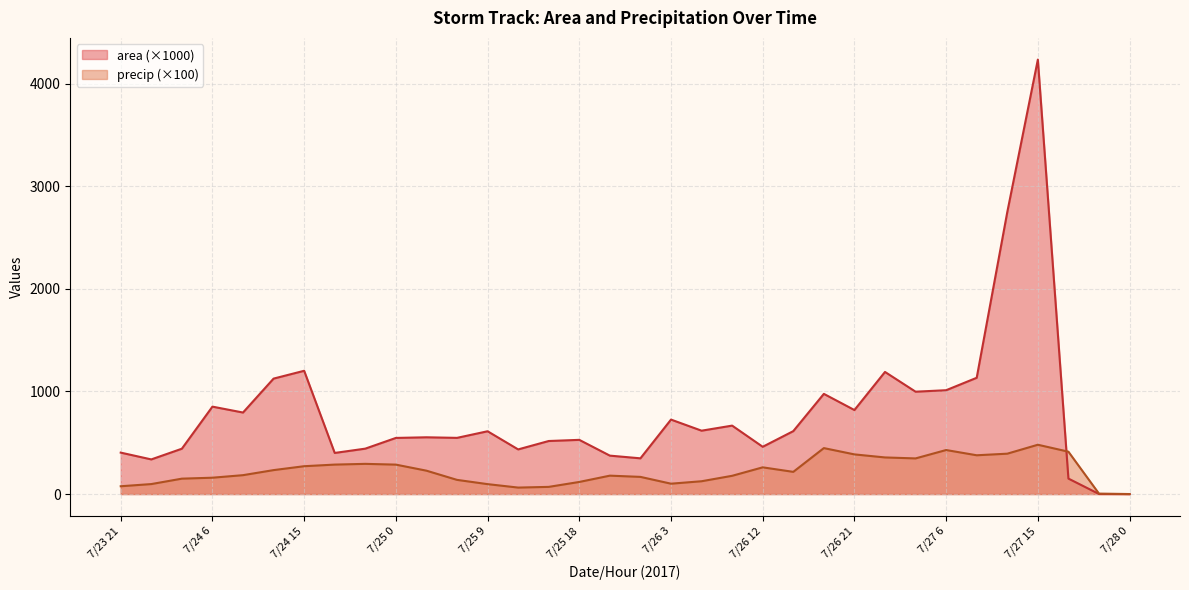

Rank the series by their average value, from lowest to highest.

precip (×100), area (×1000)